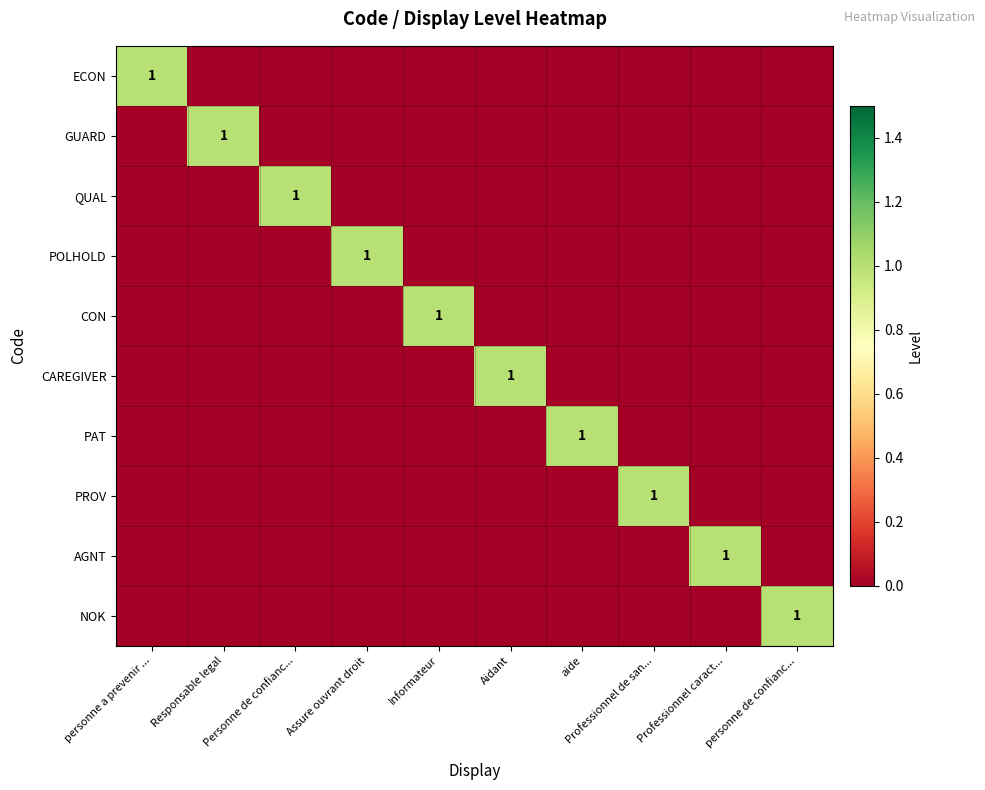

What is the greatest value displayed?

1